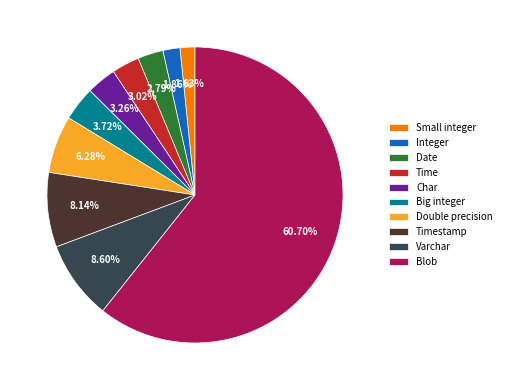

Is it true that Double precision is 6% of the pie?

True